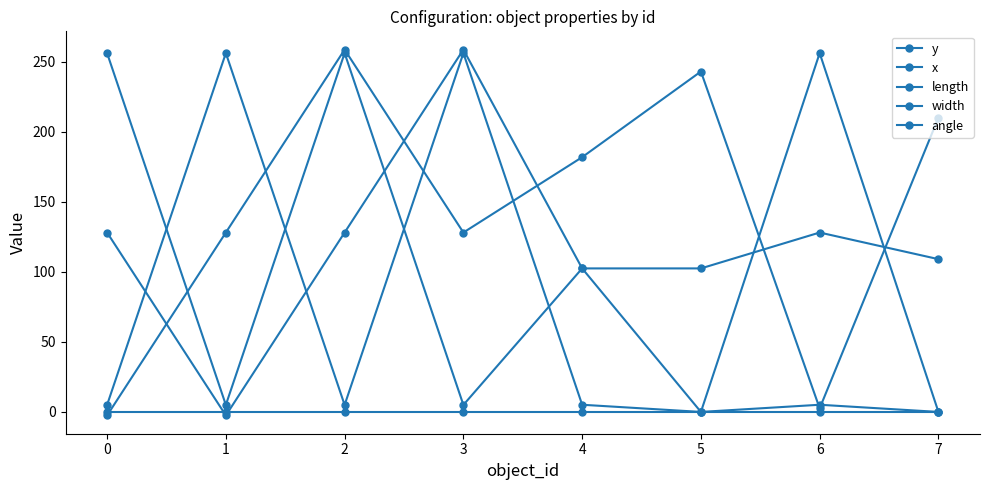

Rank the series at 2 from highest to lowest value.

y, length, x, width, angle